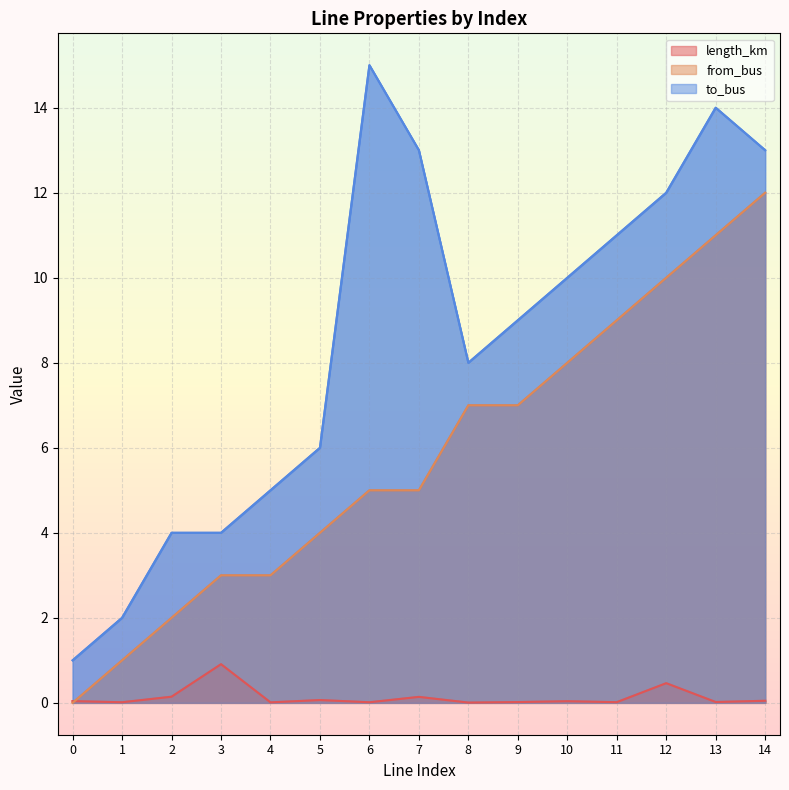

What is the approximate value of from_bus at 3?

3.0